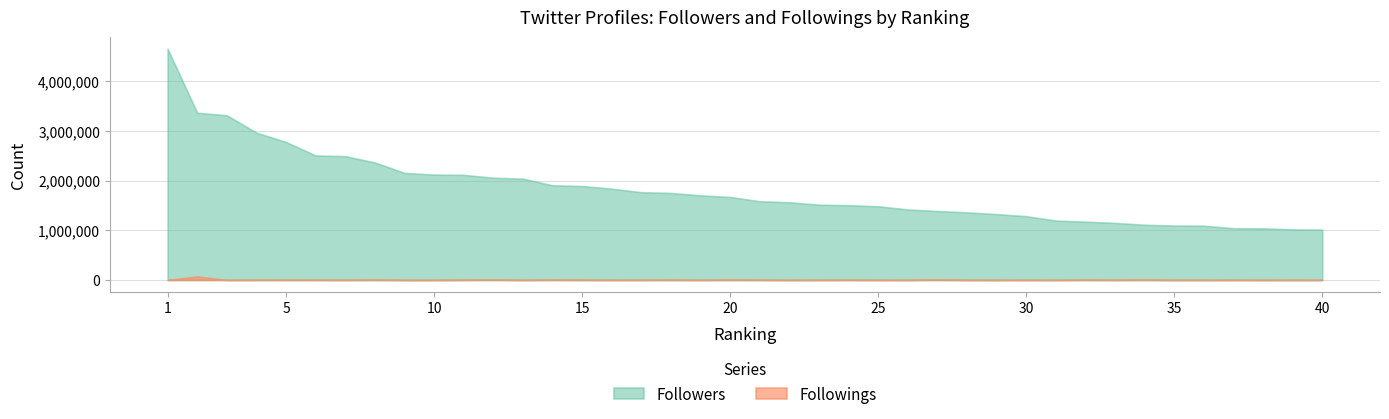

Rank the series by their maximum value, from highest to lowest.

Followers, Followings